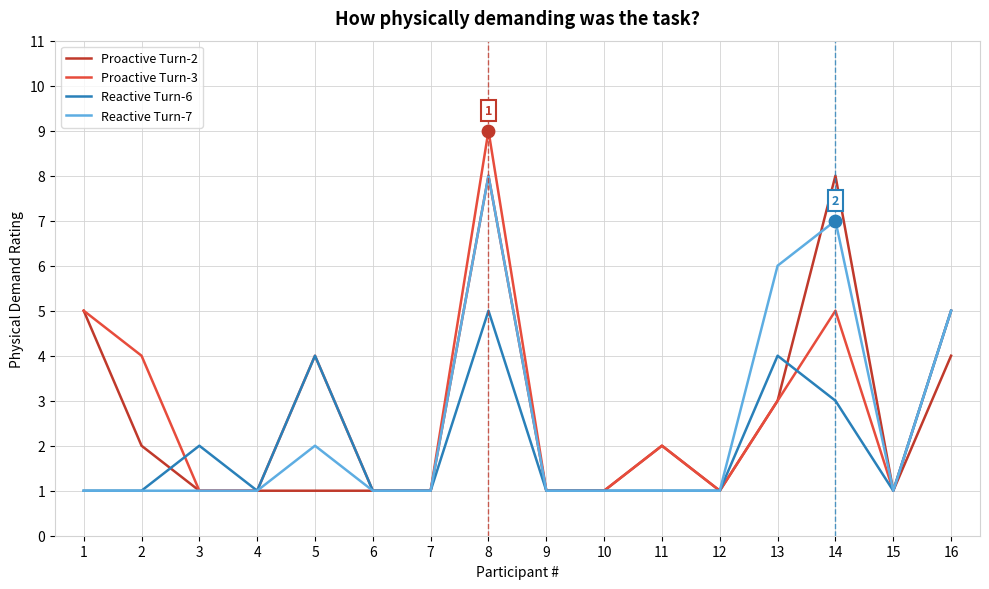

Which series has the widest spread of values?

Proactive Turn-3